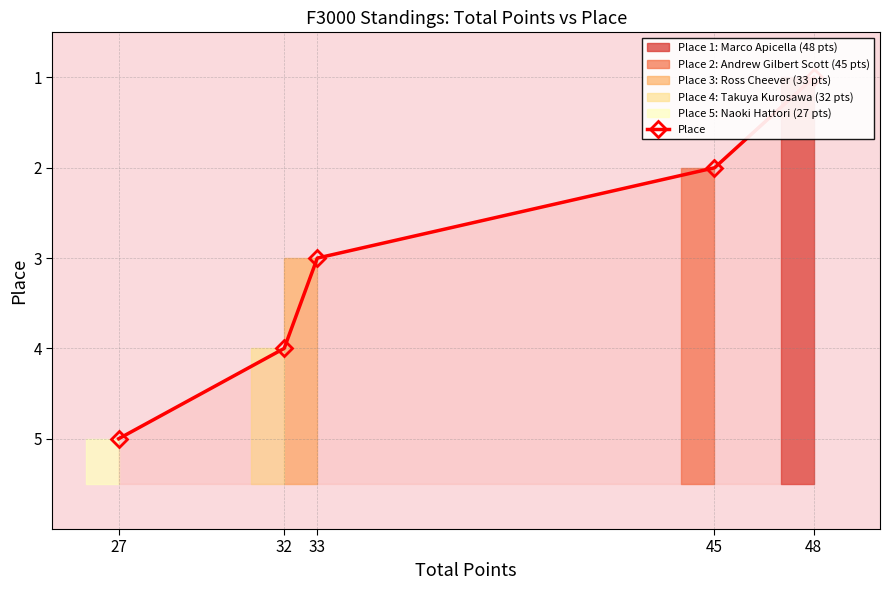

What is the ratio of the value at 27 to the value at 32?

1.2